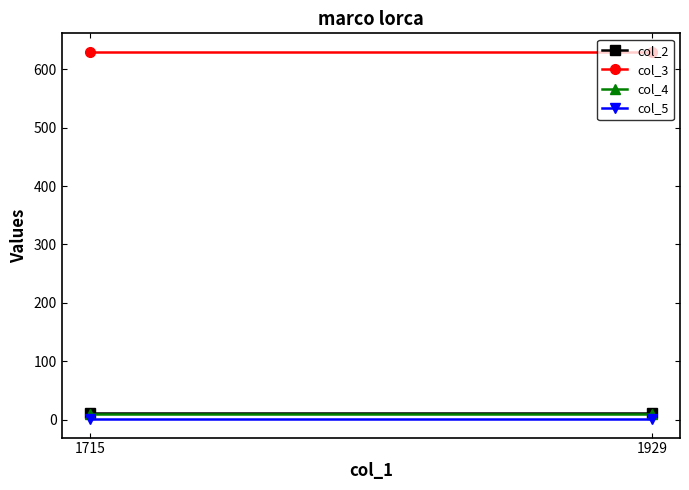

Which series has the largest total across all categories?

col_3